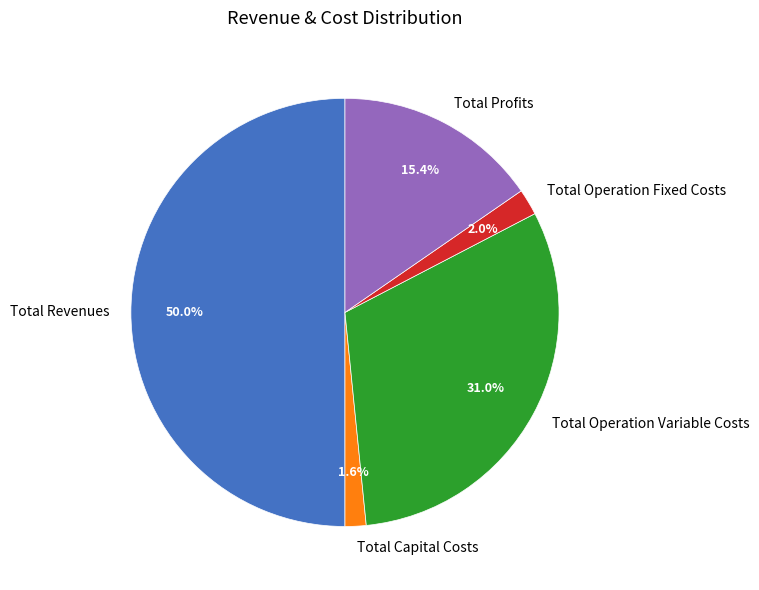

How many slices are in this pie chart?

5